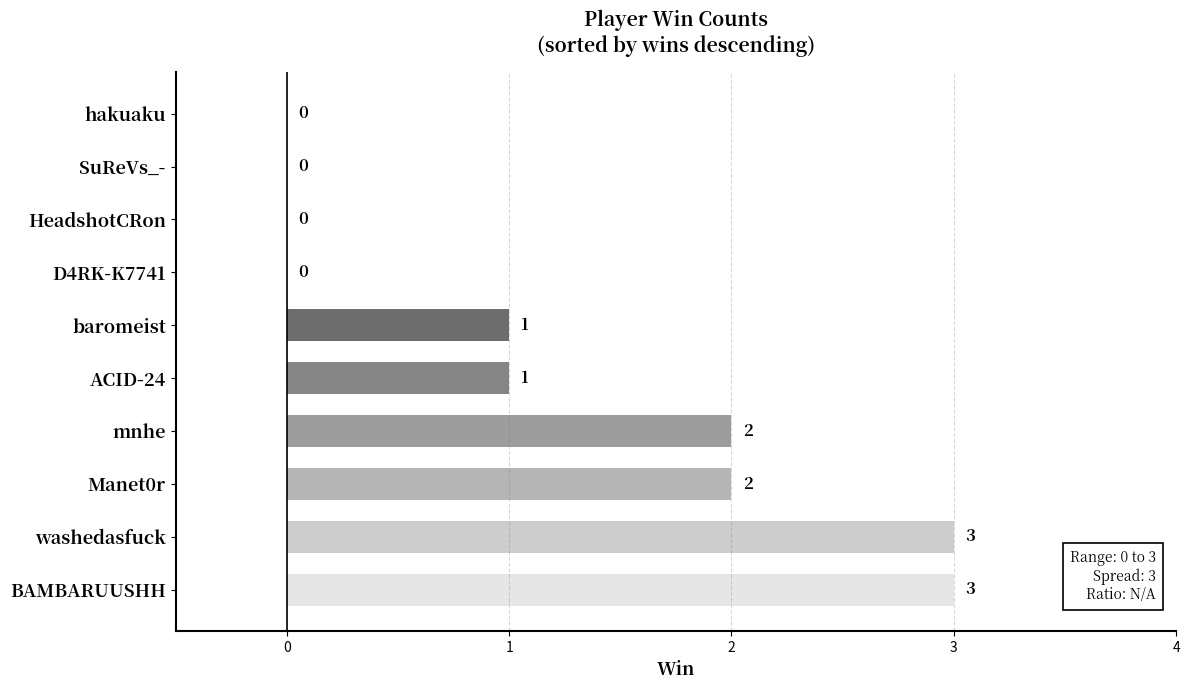

Count the values in the range 0 to 2.

8